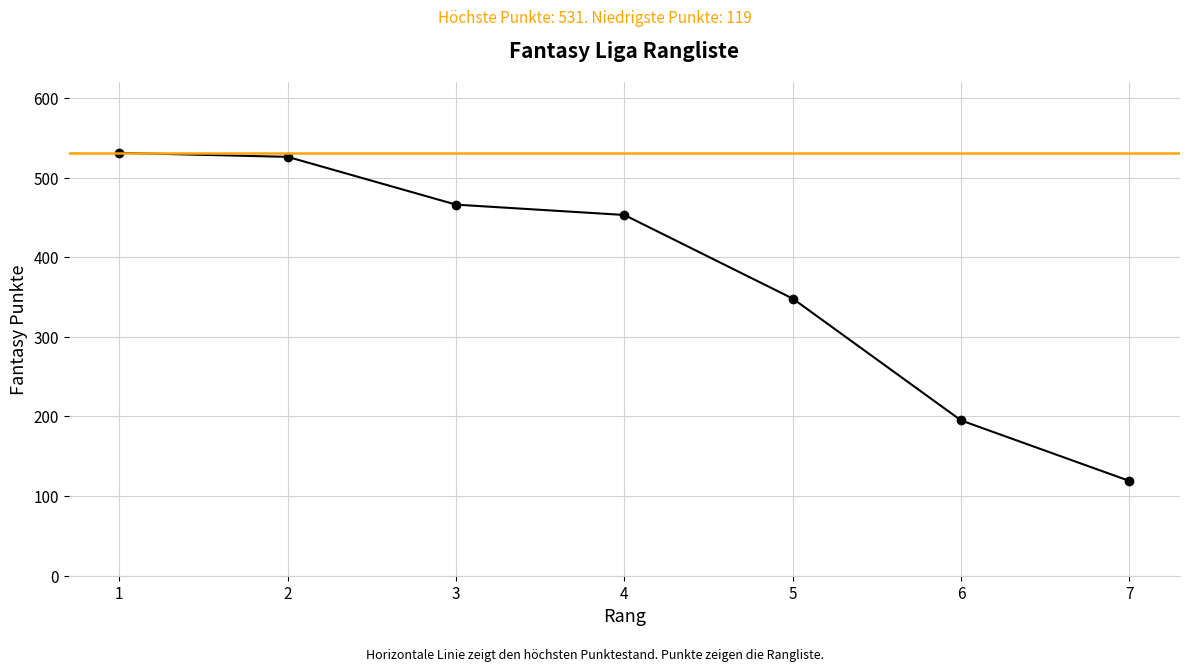

At which label does the data first exceed 453?

1